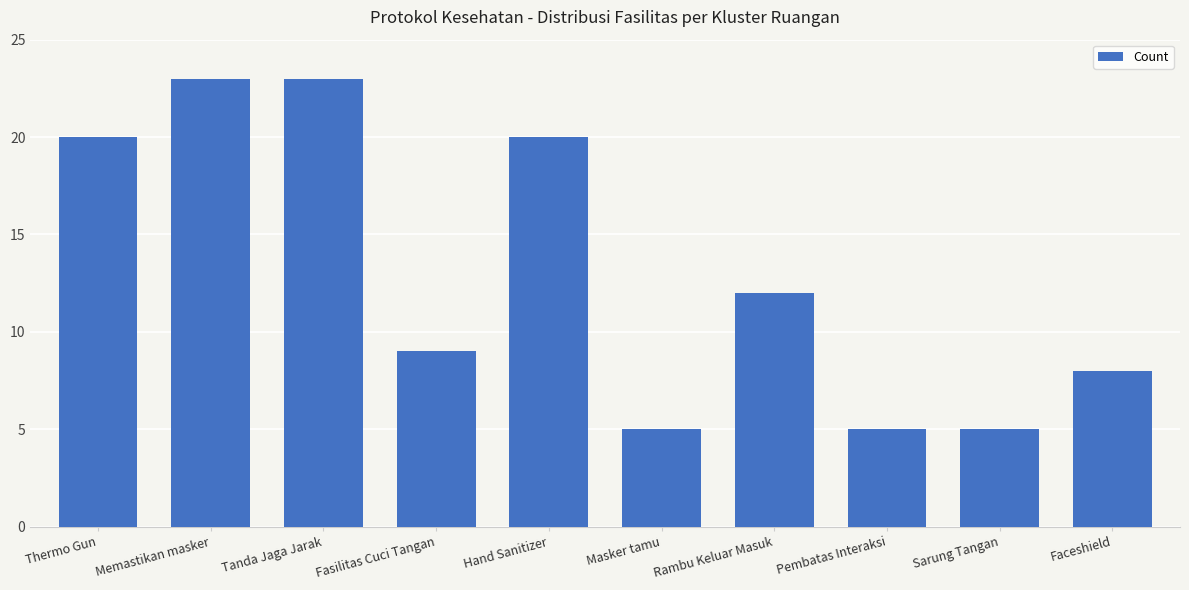

What is the difference between the maximum and second lowest values?

18